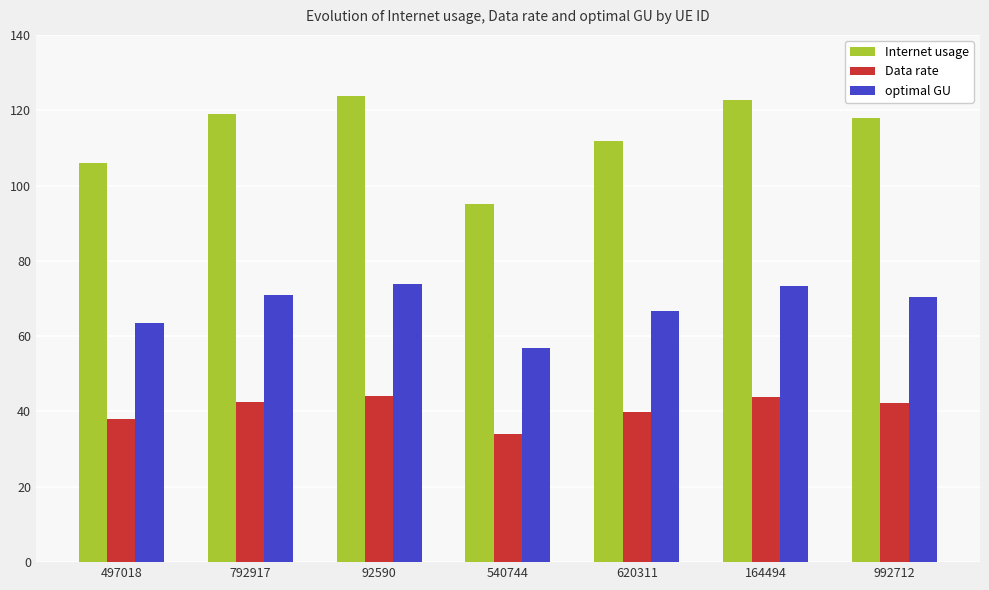

What is the minimum value for Data rate?

34.0